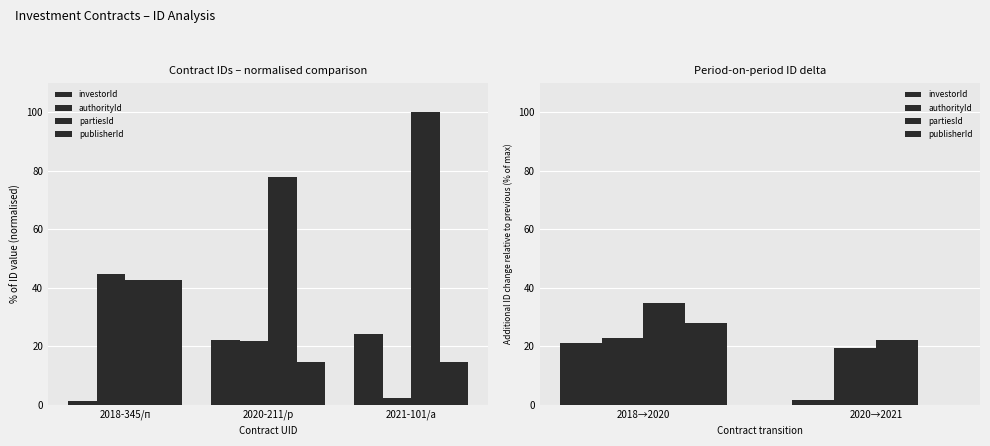

Are the bars horizontal?

No